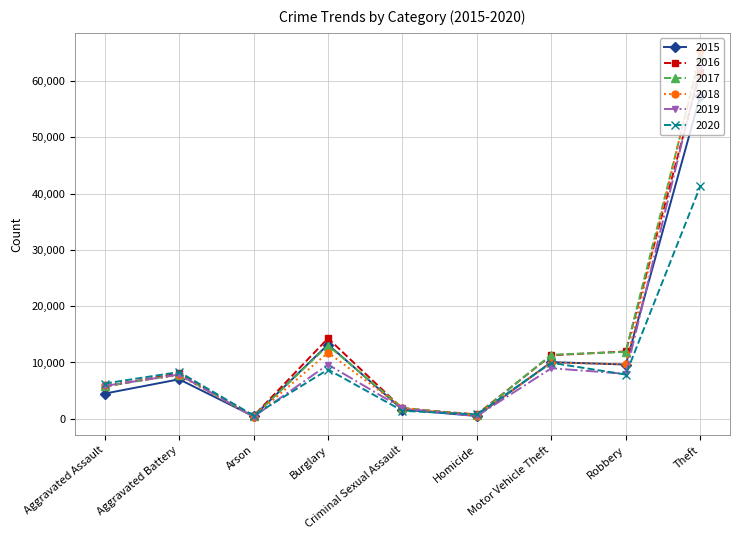

How many distinct data groups are displayed?

6